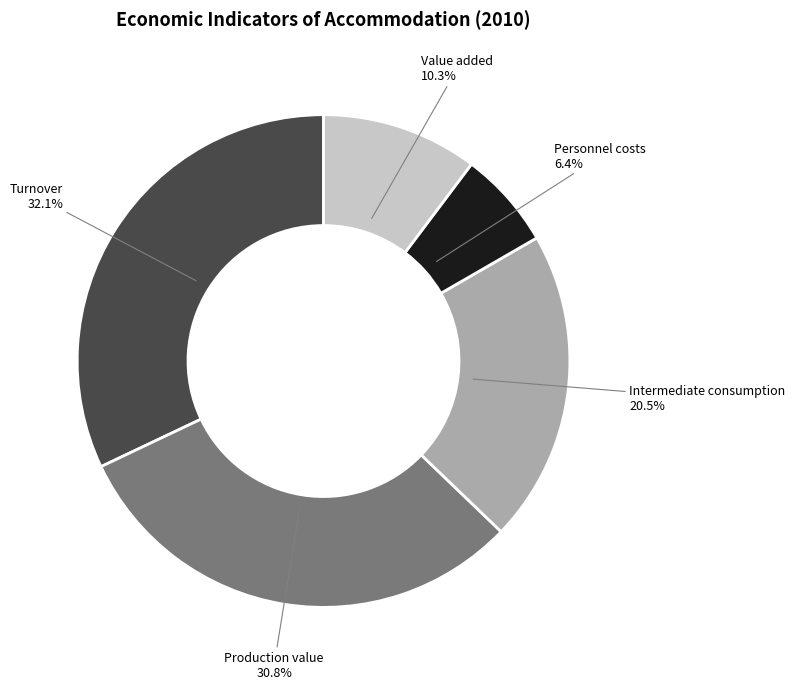

Count the number of slices in the pie.

5